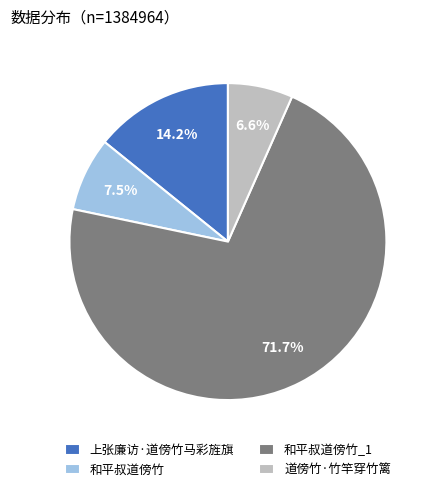

Which category has the smallest portion of the pie?

道傍竹·竹竿穿竹篱